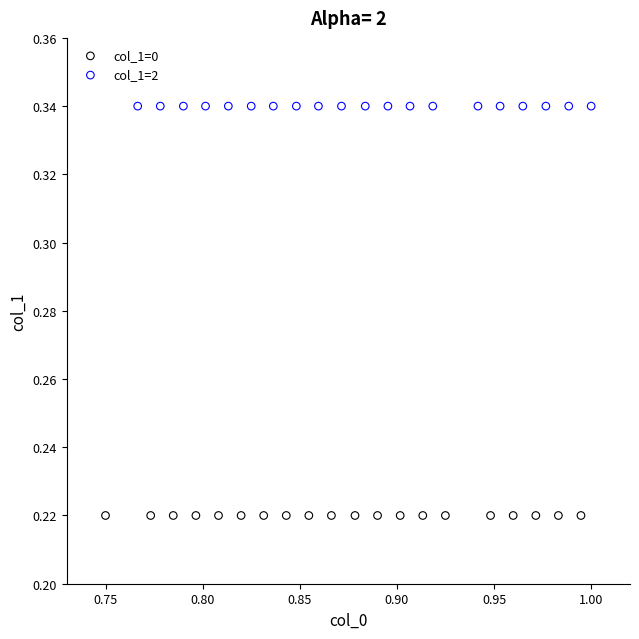

Which series contains the lowest Y value?

col_1=0